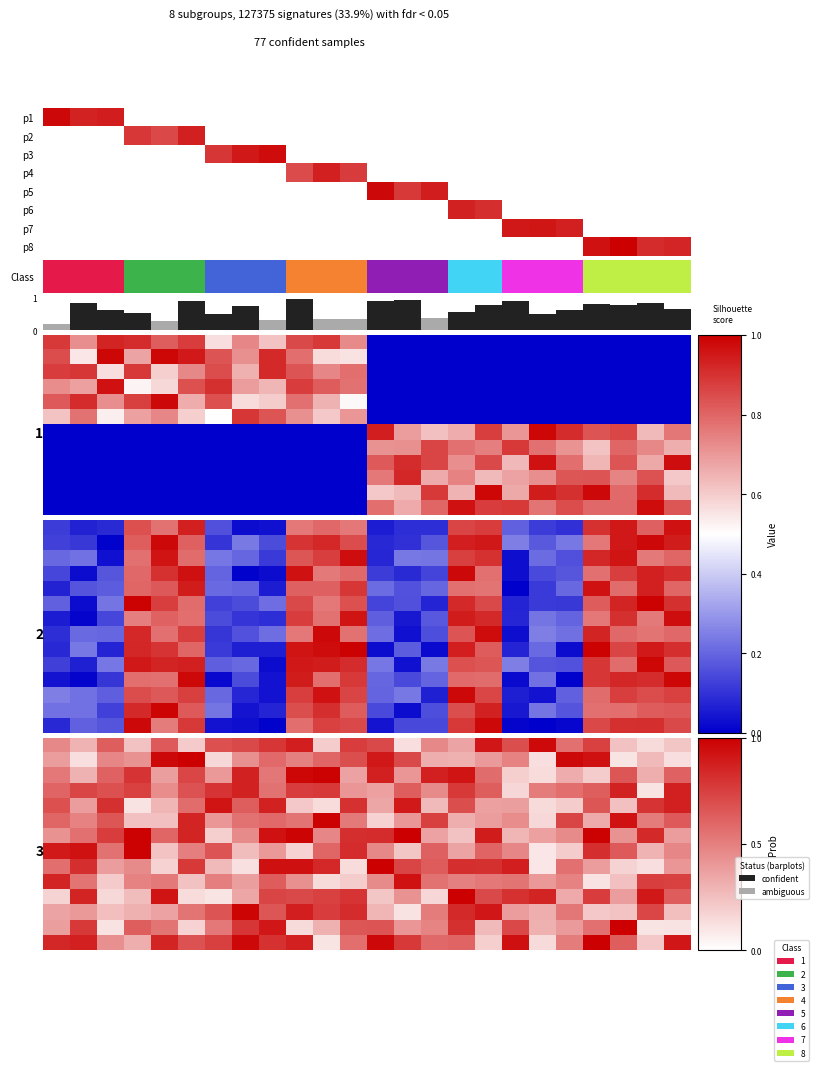

What is the greatest value displayed?

1.0